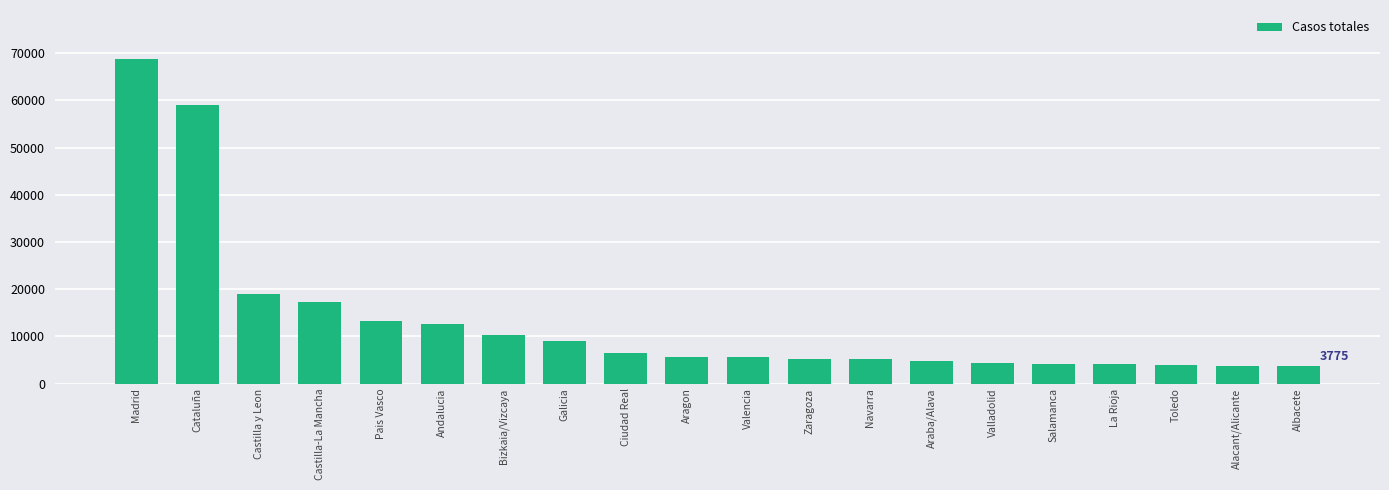

What is the greatest value displayed?

68852